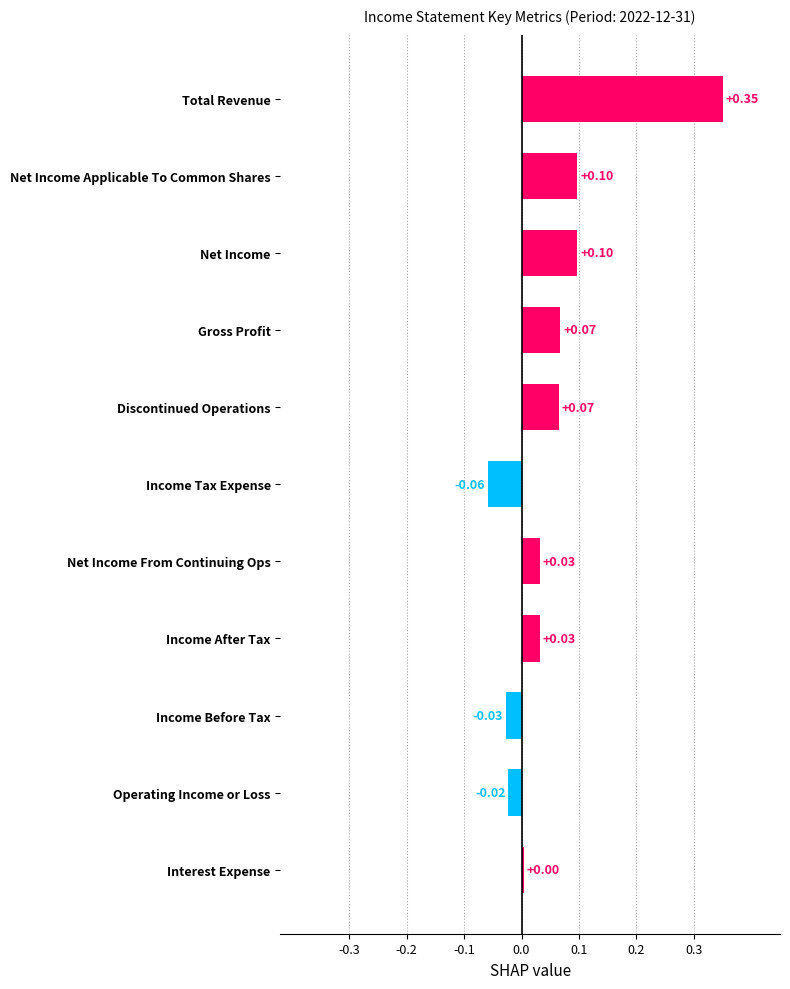

Which category has the highest value across all series?

Total Revenue